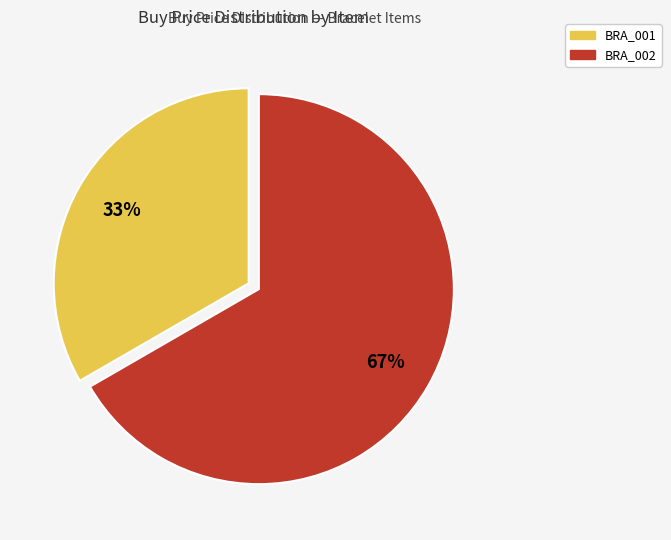

How many slices are in this pie chart?

2